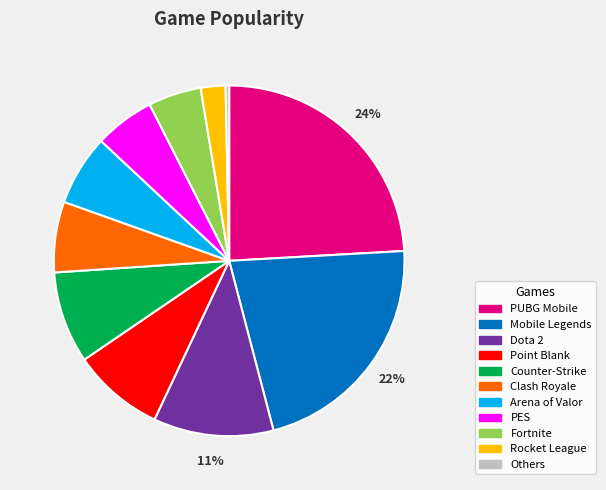

Which category has the smallest portion of the pie?

Others